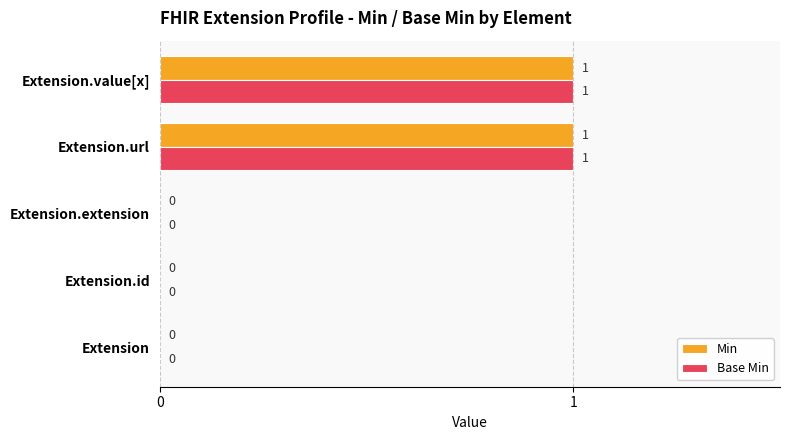

What is the highest value of the Base Min series?

1